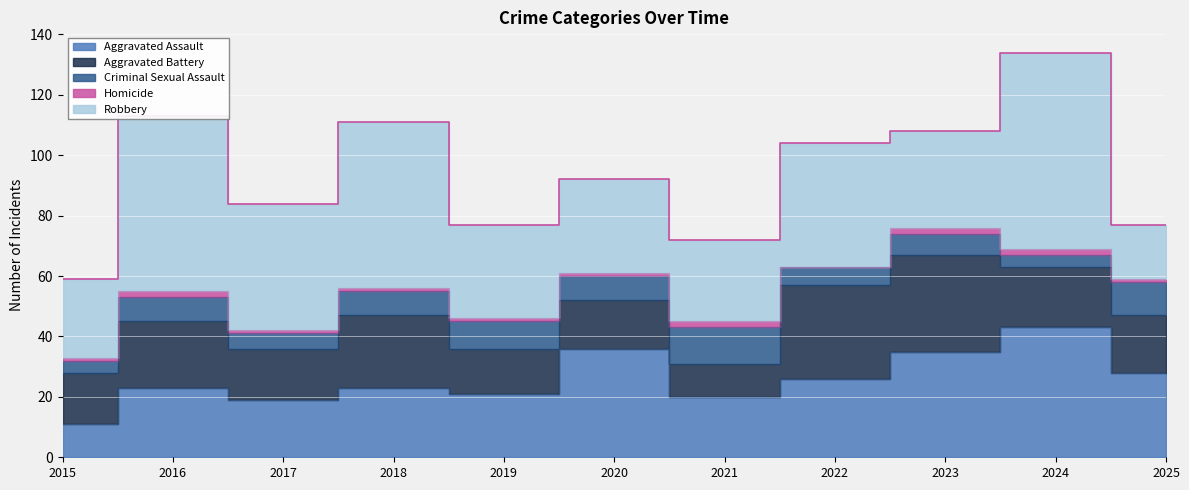

Rank the categories by Aggravated Assault value from lowest to highest.

2015, 2017, 2021, 2019, 2016, 2018, 2022, 2025, 2023, 2020, 2024